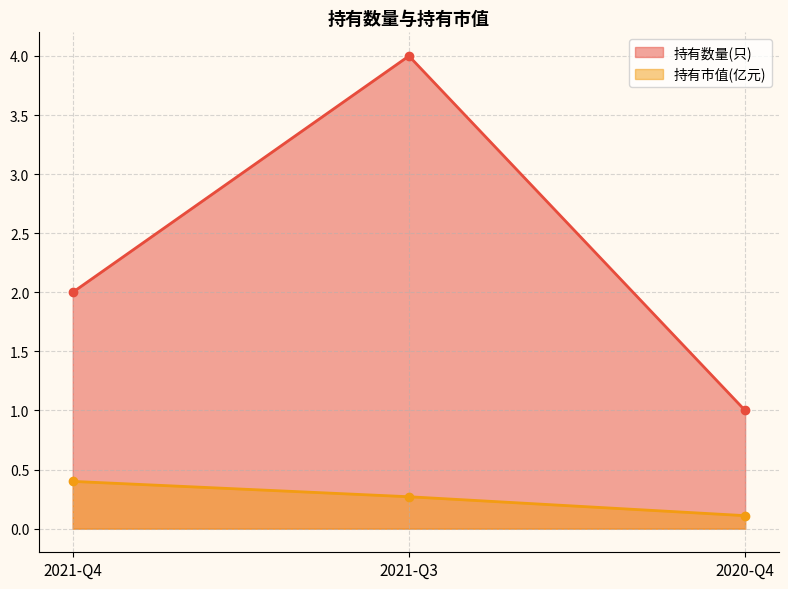

What is the total value across all series at 2021-Q3?

4.3